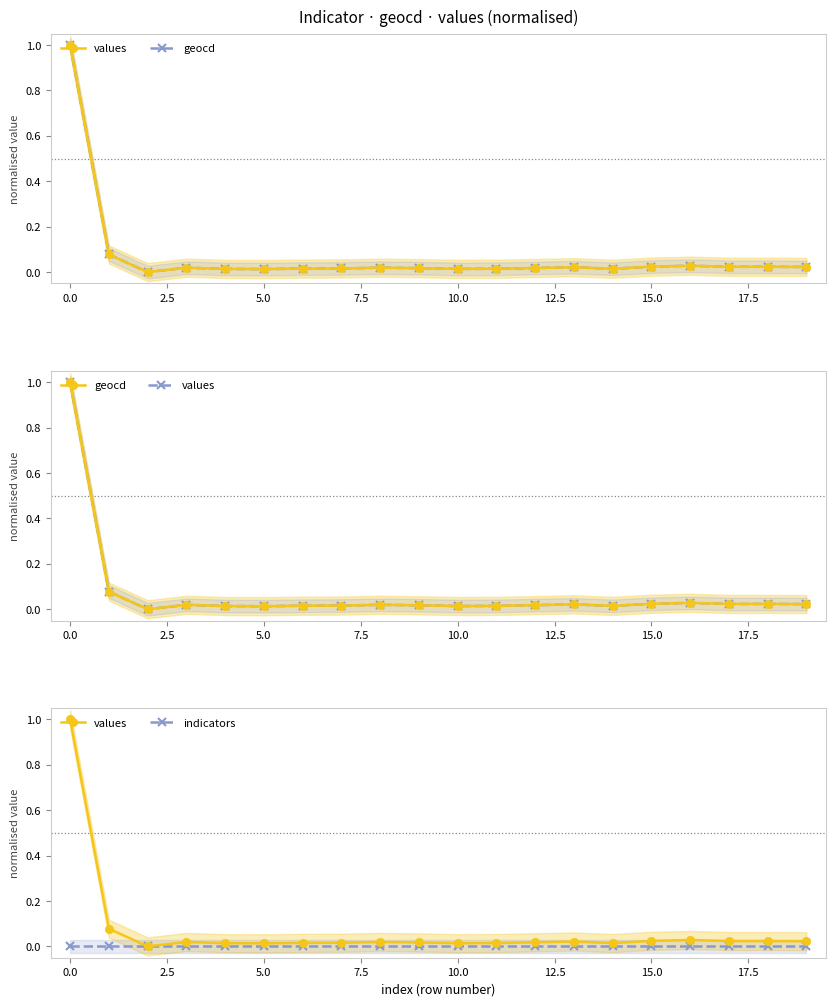

At how many categories does at least one series exceed 0?

19